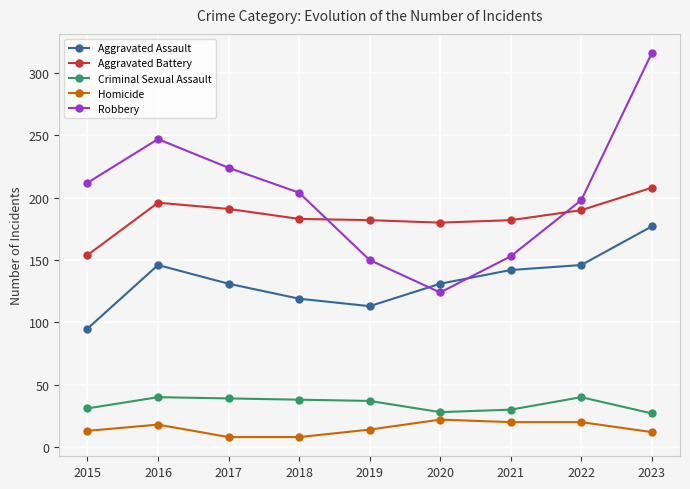

What is the difference between the highest and lowest values at 2015?

199